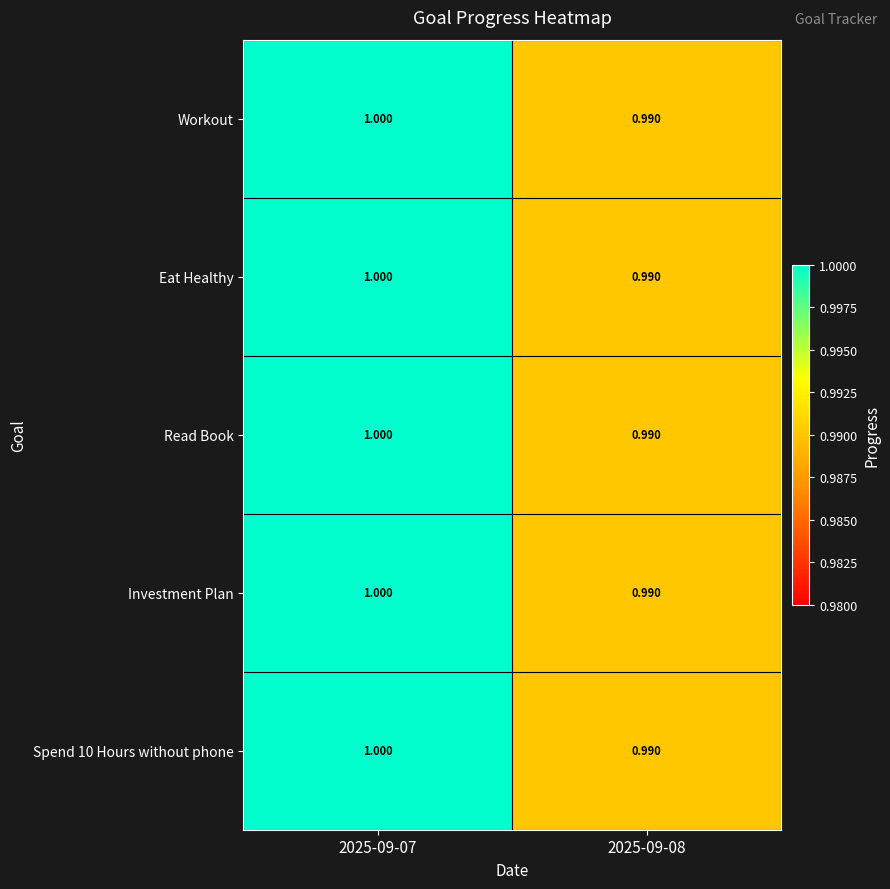

Is the value of Spend 10 Hours without phone at 2025-09-07 greater than the value of Investment Plan at 2025-09-08?

Yes